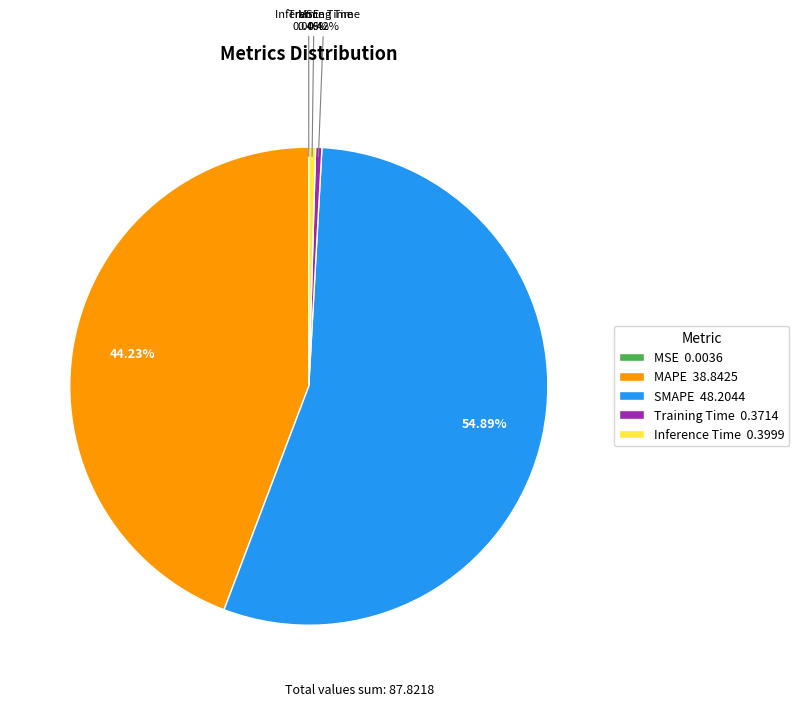

What is the total percentage of Training Time and SMAPE?

55.3%